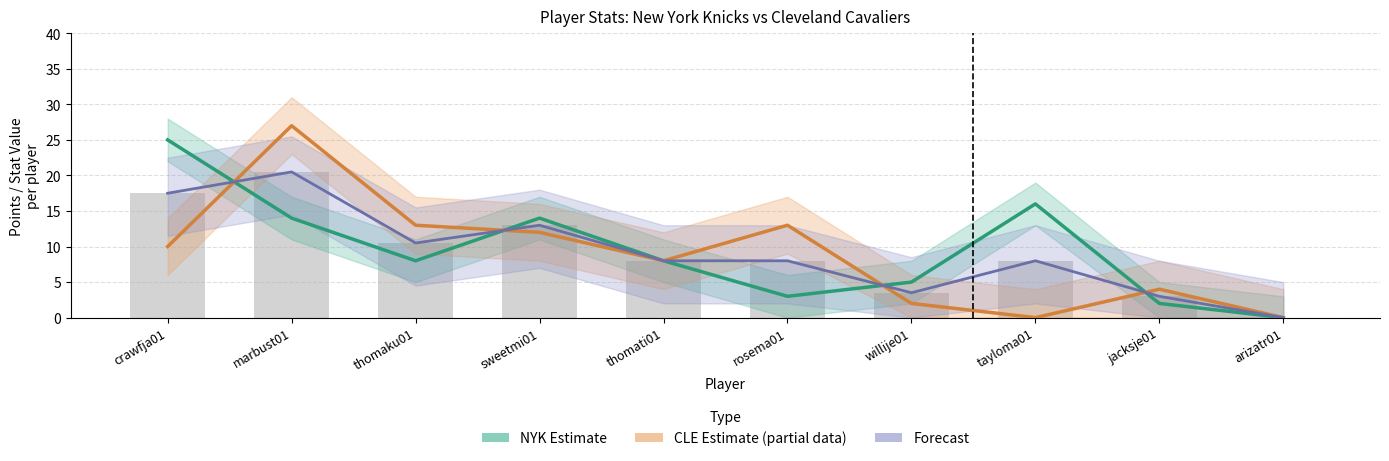

What is the value of the NYK Estimate bar at the 1st from the left?

25.0